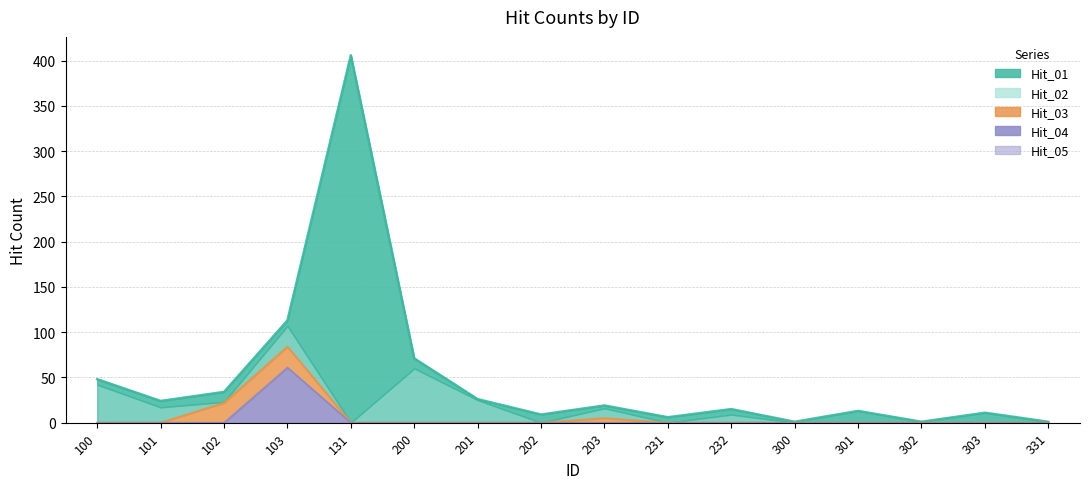

Where is the first local maximum for Hit_04?

103